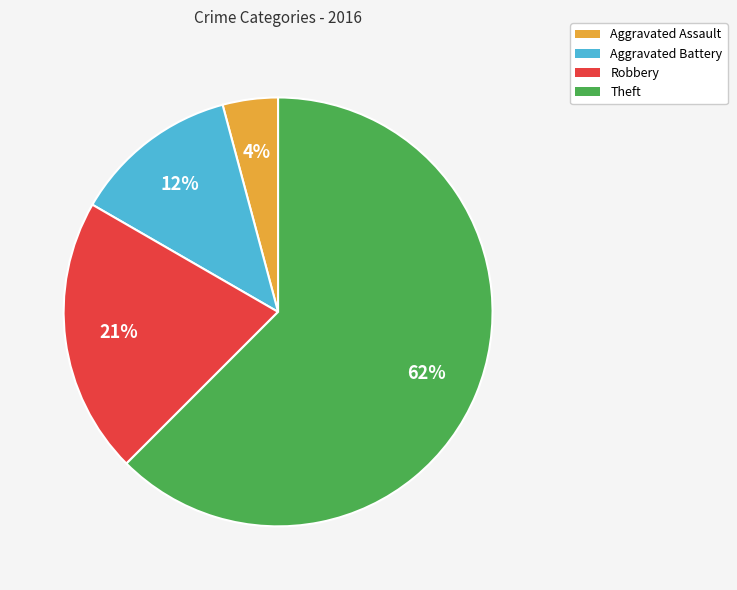

What is the majority slice?

Theft